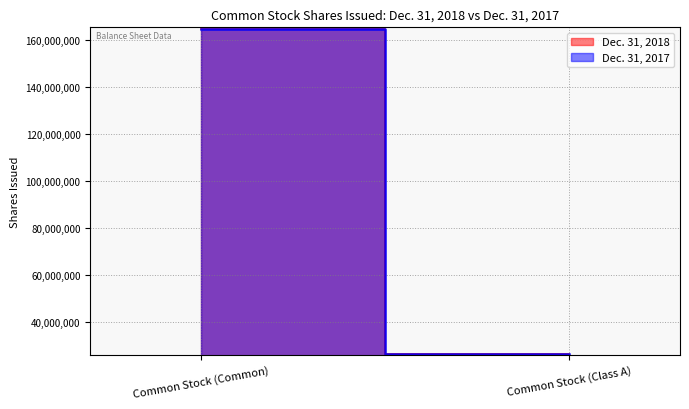

What is the difference between the Dec. 31, 2017 values at Common Stock (Class A) and Common Stock (Common)?

138228474